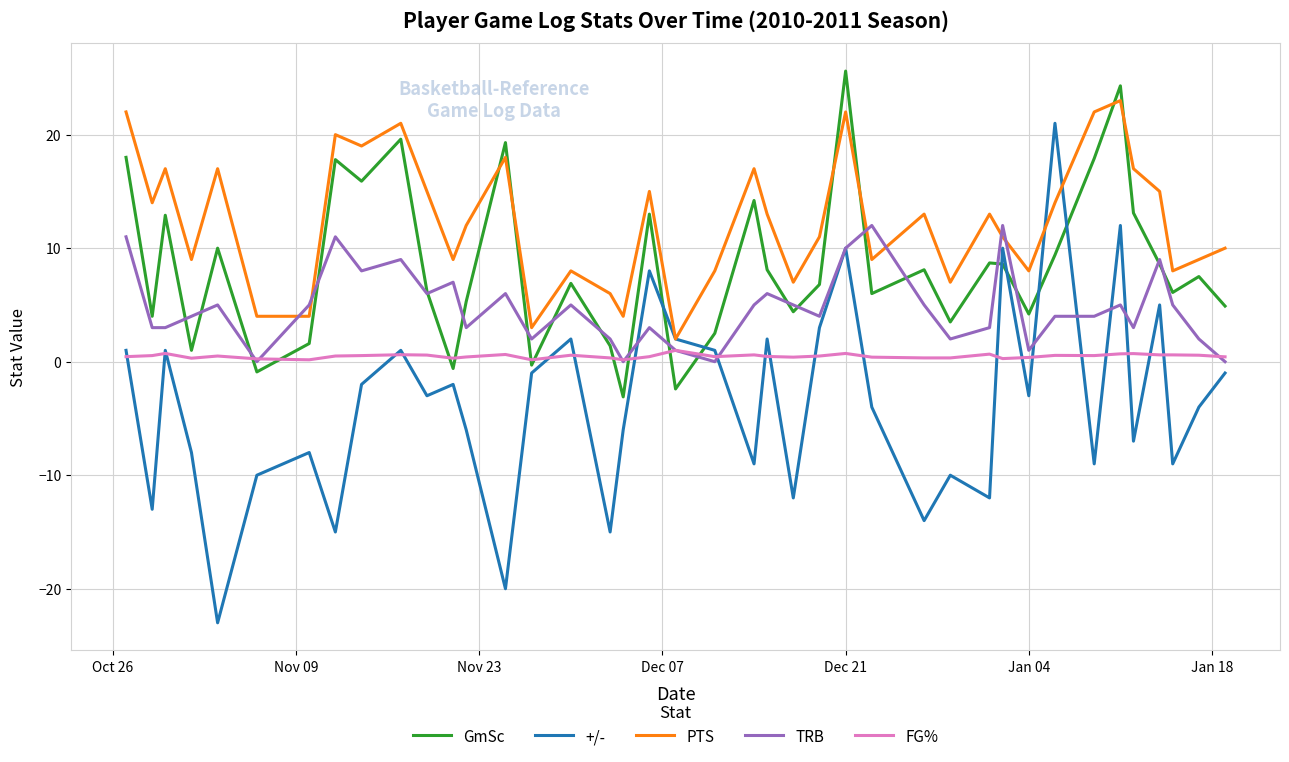

How many lines are shown in the chart?

5